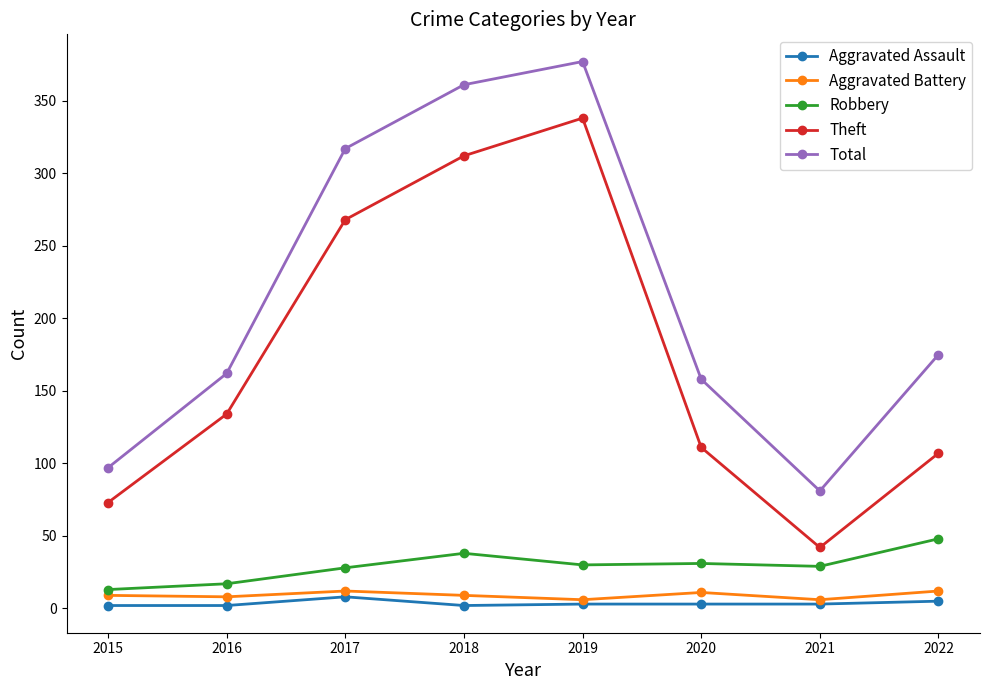

What is the lowest value of the Total series?

81